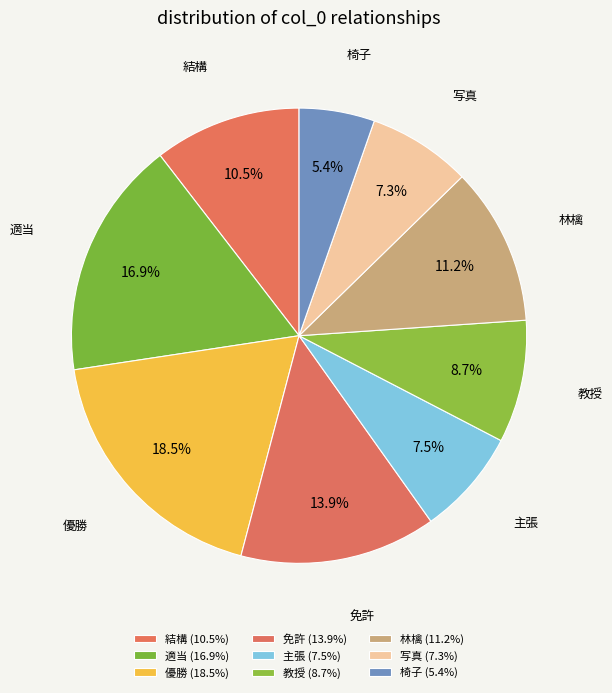

How many slices are in this pie chart?

9